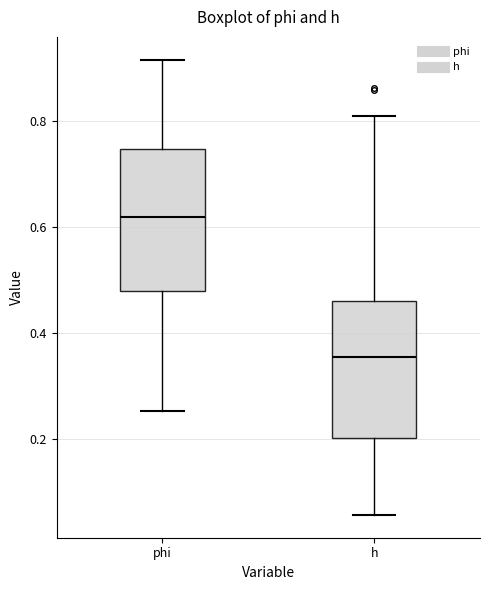

Reading left to right, transcribe this box plot: for each box, give where its median line is, the range the box spans, and where its two whiskers end, as read against the y-axis. The values are not printed on the chart, so give them approximately, as read against the axis.

phi: median 0.62, box 0.48 to 0.74, whiskers 0.26 to 0.92
h: median 0.36, box 0.20 to 0.46, whiskers 0.06 to 0.80